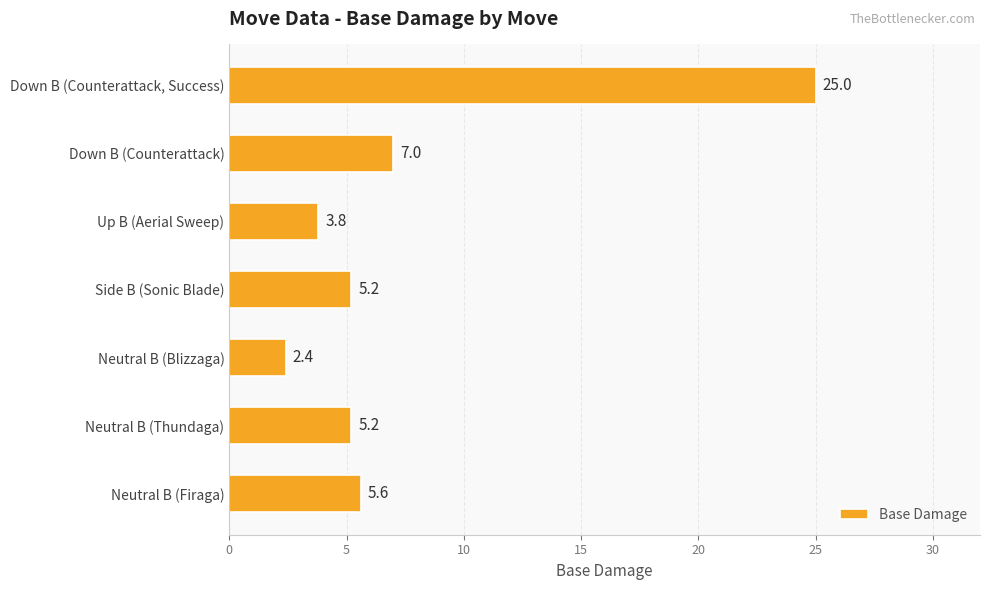

Which has a higher value, Neutral B (Blizzaga) or Neutral B (Thundaga)?

Neutral B (Thundaga)